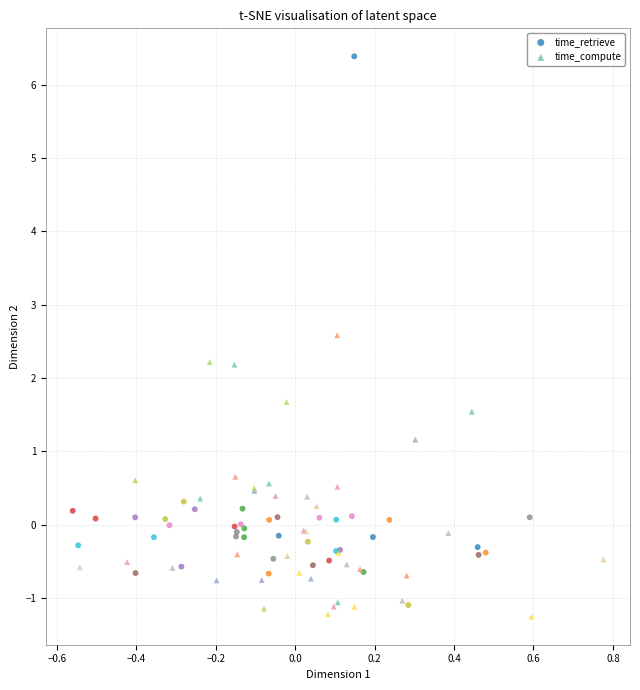

Which series has the widest spread of Y values?

time_retrieve